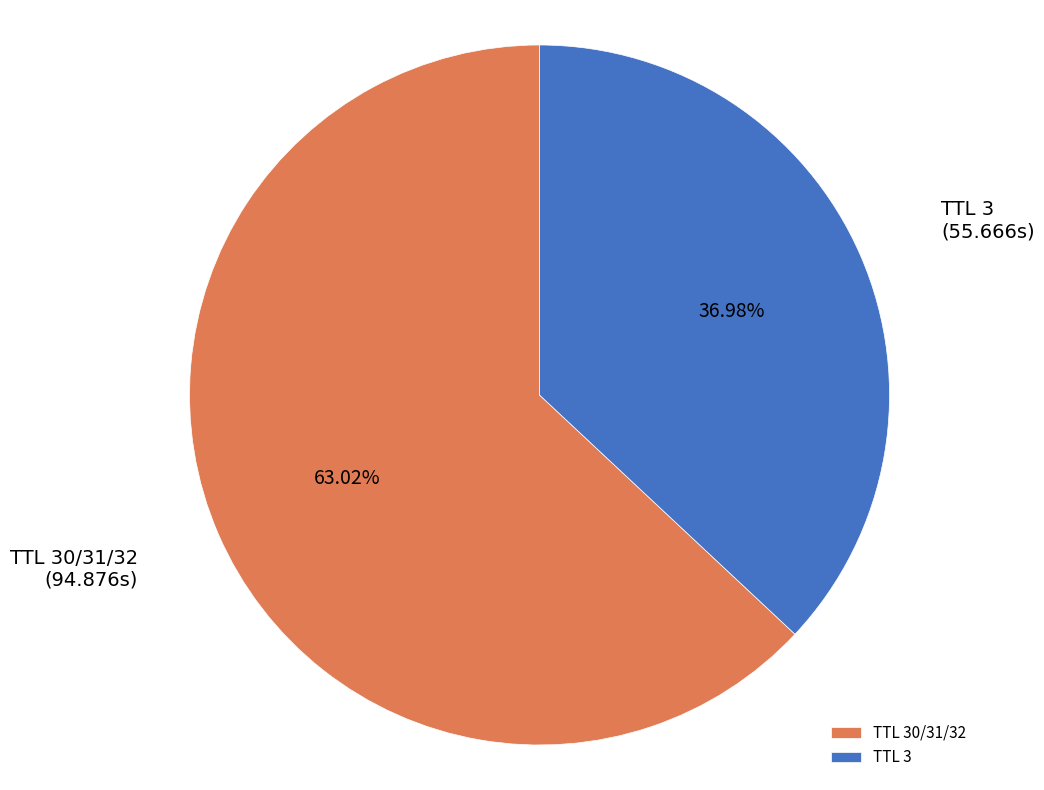

How many slices are in this pie chart?

2